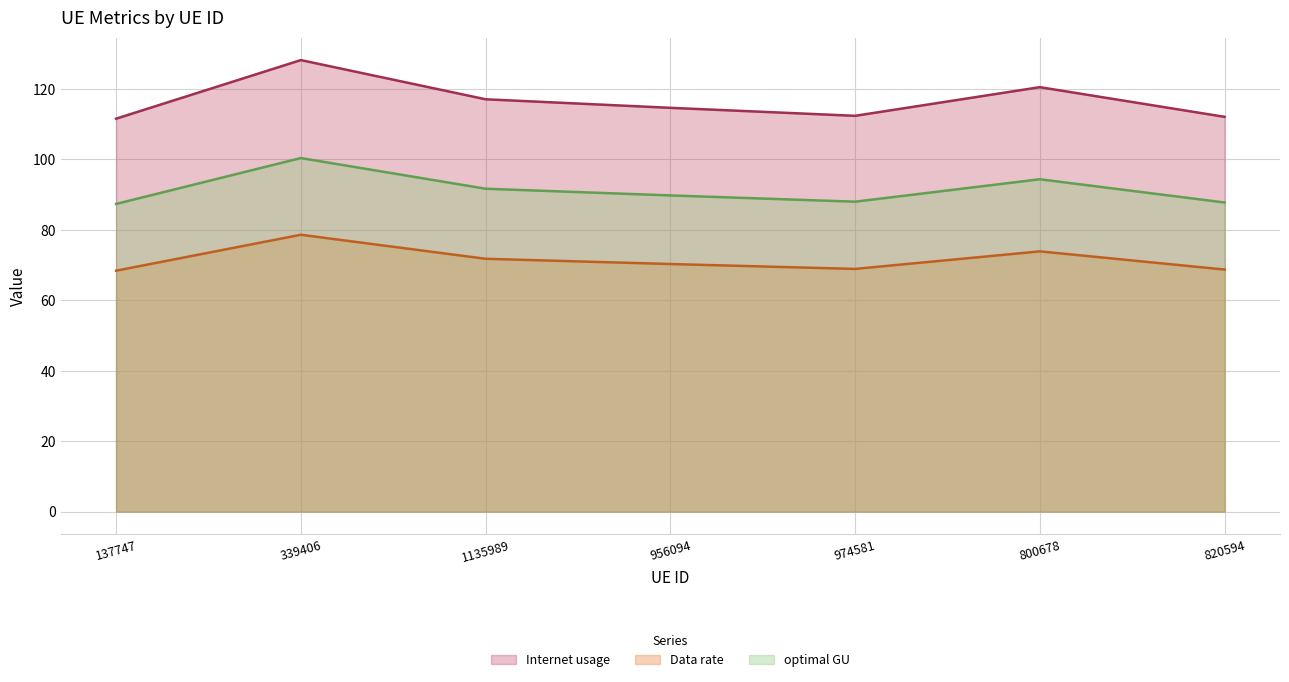

True or false: optimal GU has more than 0 interior local peaks.

True